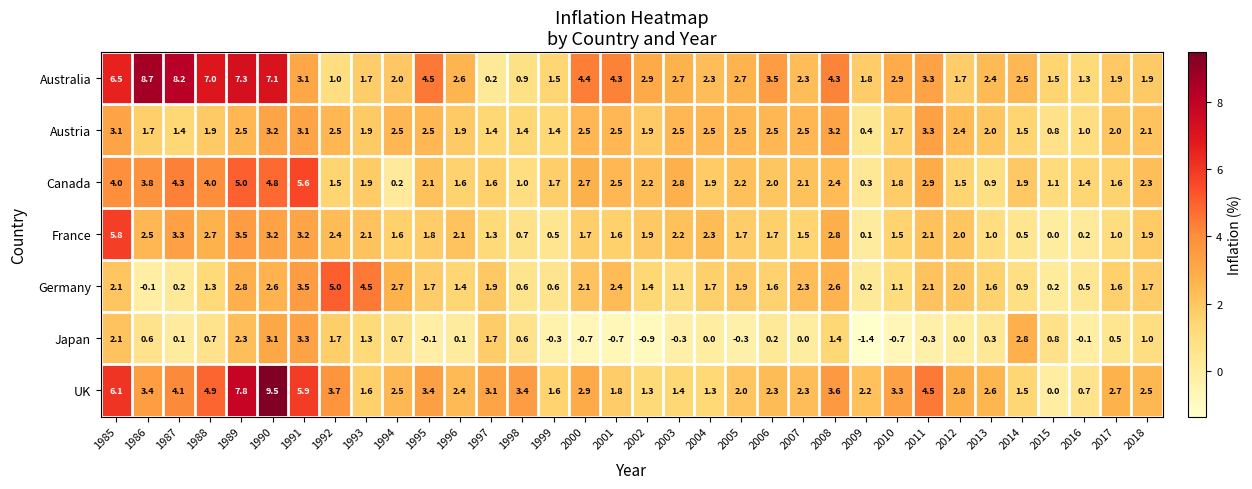

At how many categories does at least one series exceed 4?

14